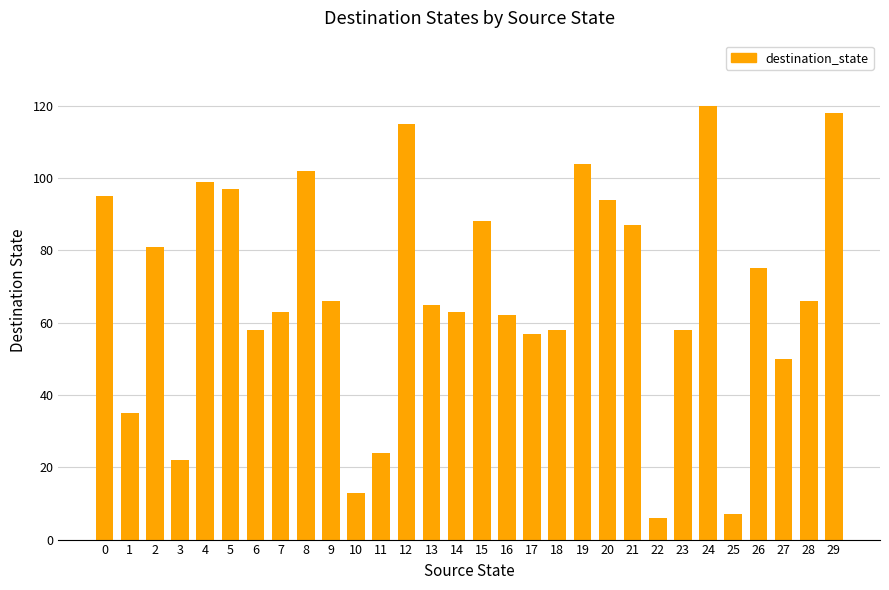

What is the value of the 18th bar from the left?

57